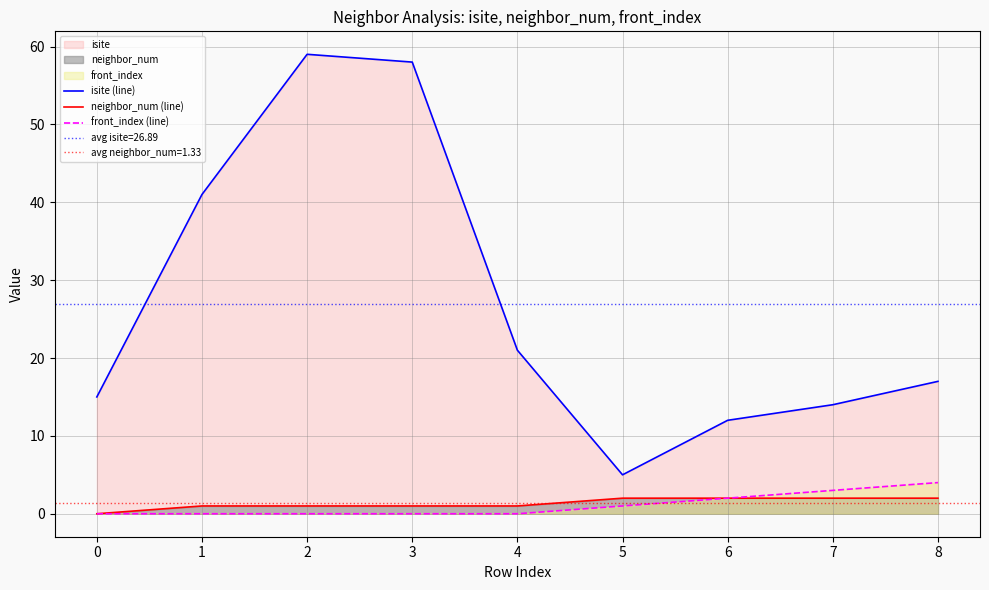

How many values in the neighbor_num (line) series exceed 1?

4